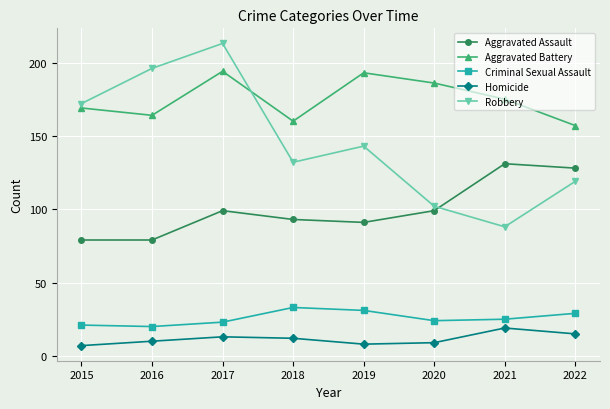

What is the total value across all series at 2015?

448